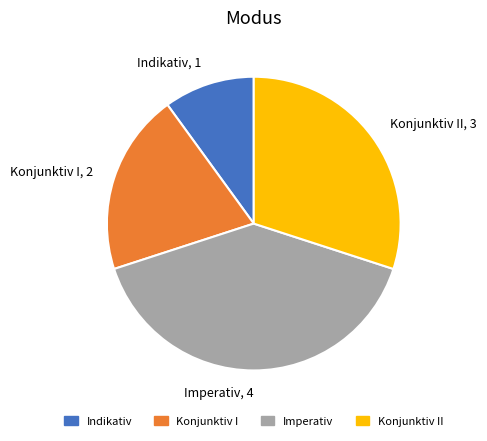

True or false: Indikativ accounts for 10% of the total.

True